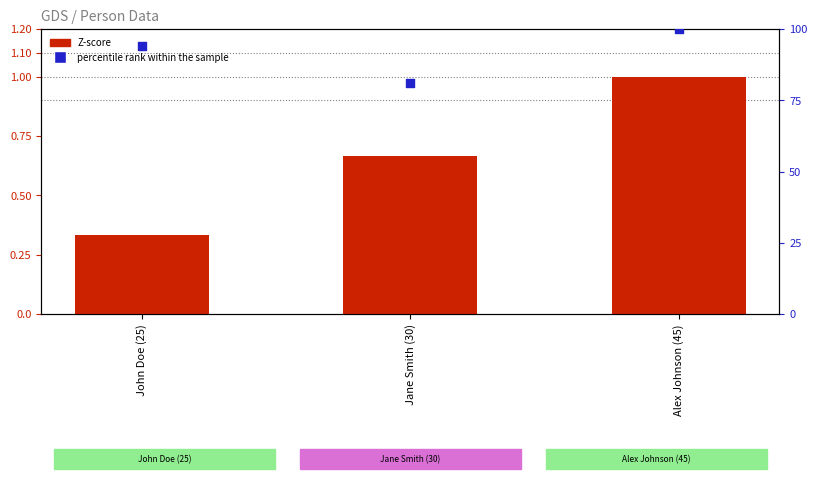

Is the value of Z-score at John Doe (25) greater than the value of percentile rank within the sample at John Doe (25)?

No